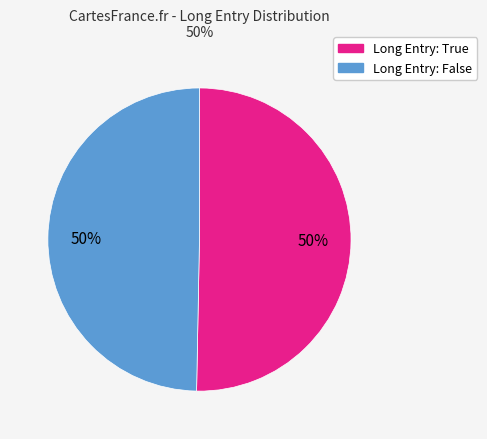

To the nearest percent, what is the average slice percentage?

50%